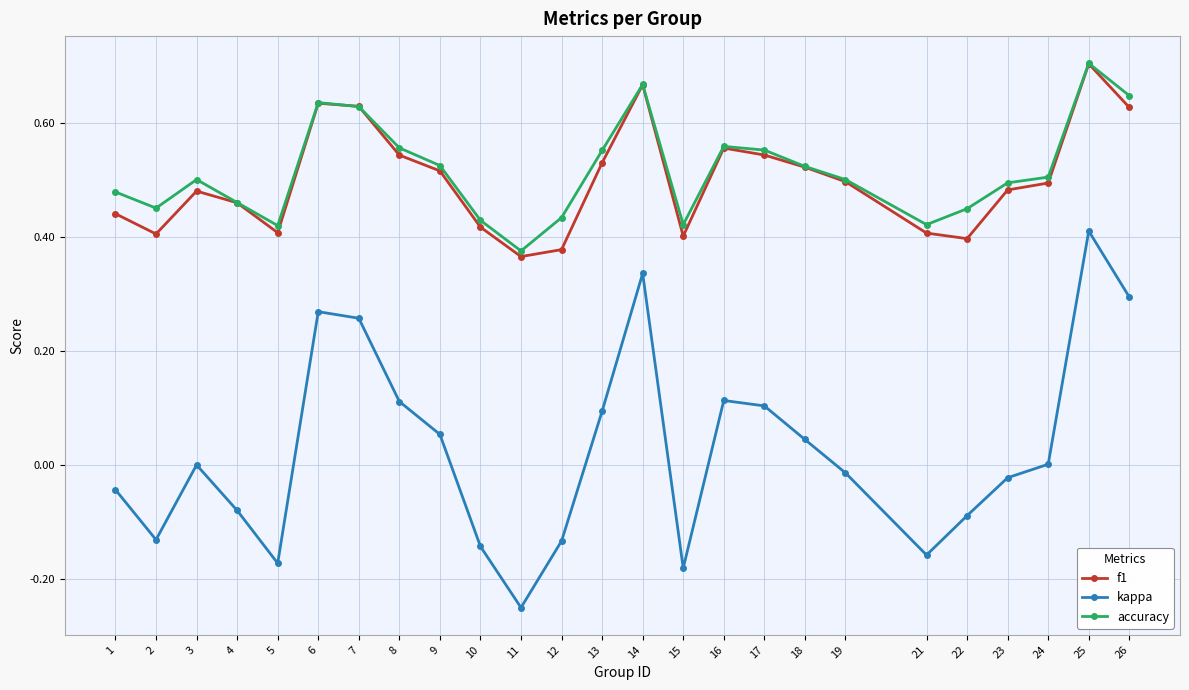

At which category does kappa reach its first local peak?

3